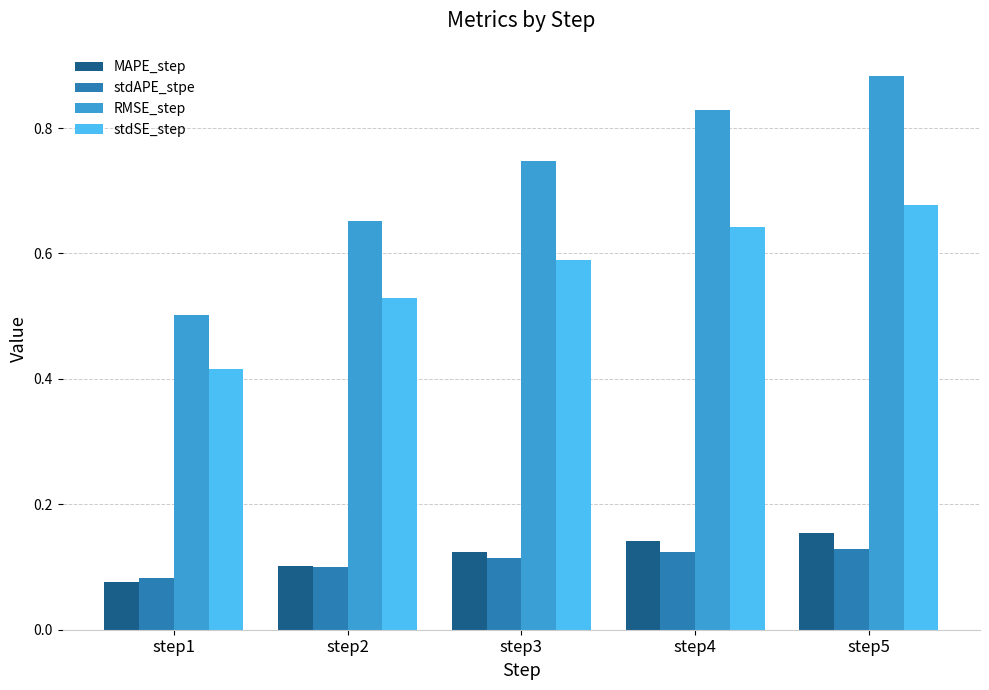

Which category has the highest value in the RMSE_step series?

step5